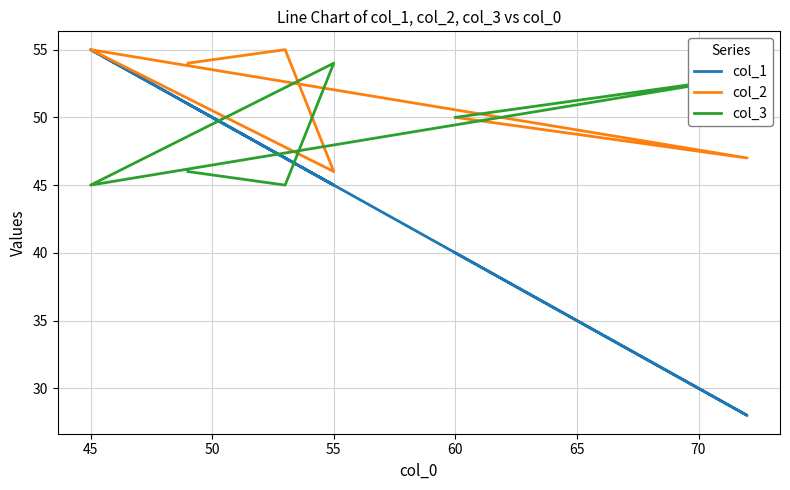

Rank the series by their maximum value, from lowest to highest.

col_3, col_1, col_2